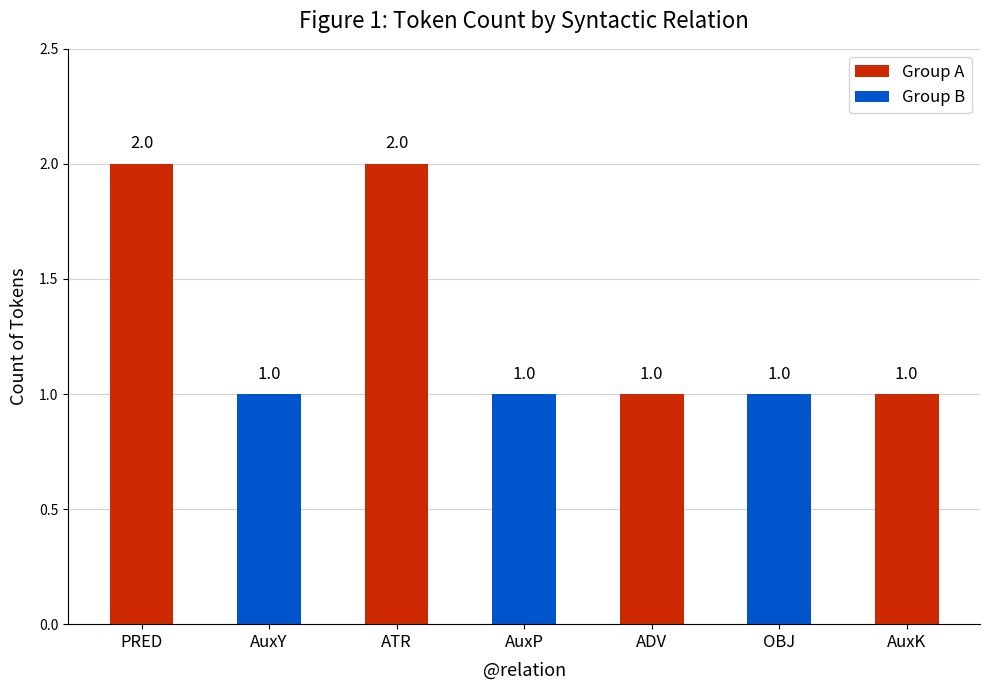

Rank the categories by value from lowest to highest.

AuxY, AuxP, ADV, OBJ, AuxK, PRED, ATR